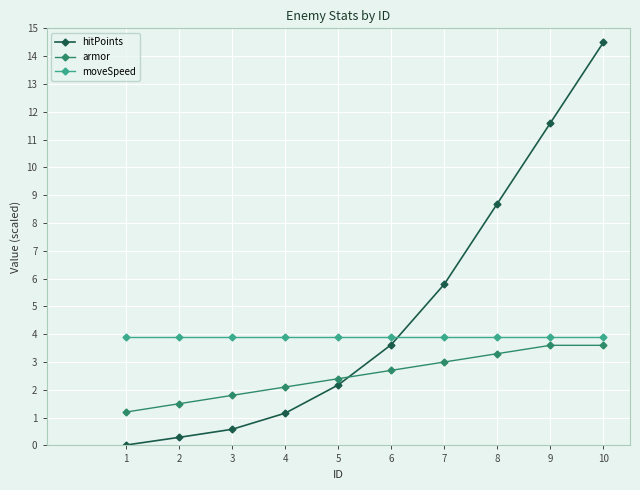

How many lines are shown in the chart?

3